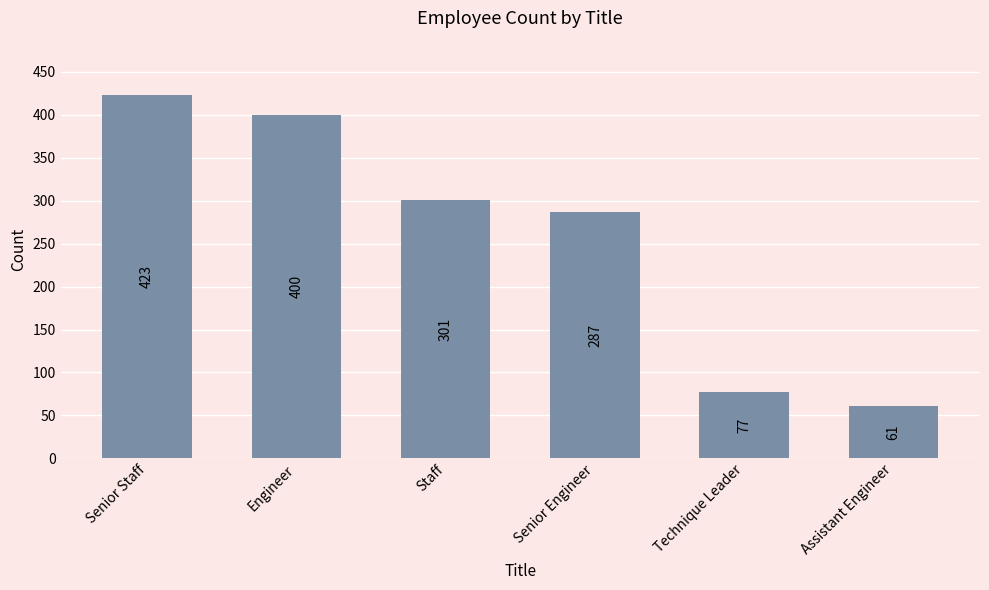

Which label corresponds to the smallest value in the chart?

Assistant Engineer